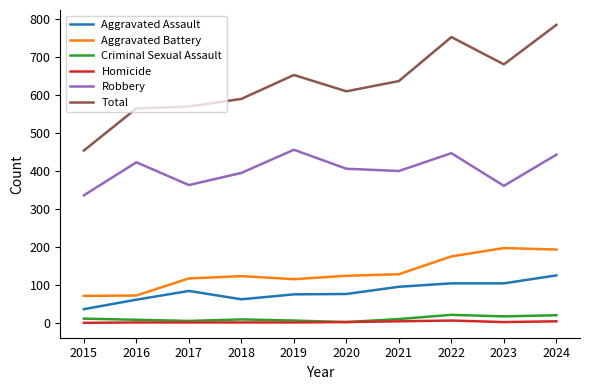

Which series has the largest range (max minus min)?

Total